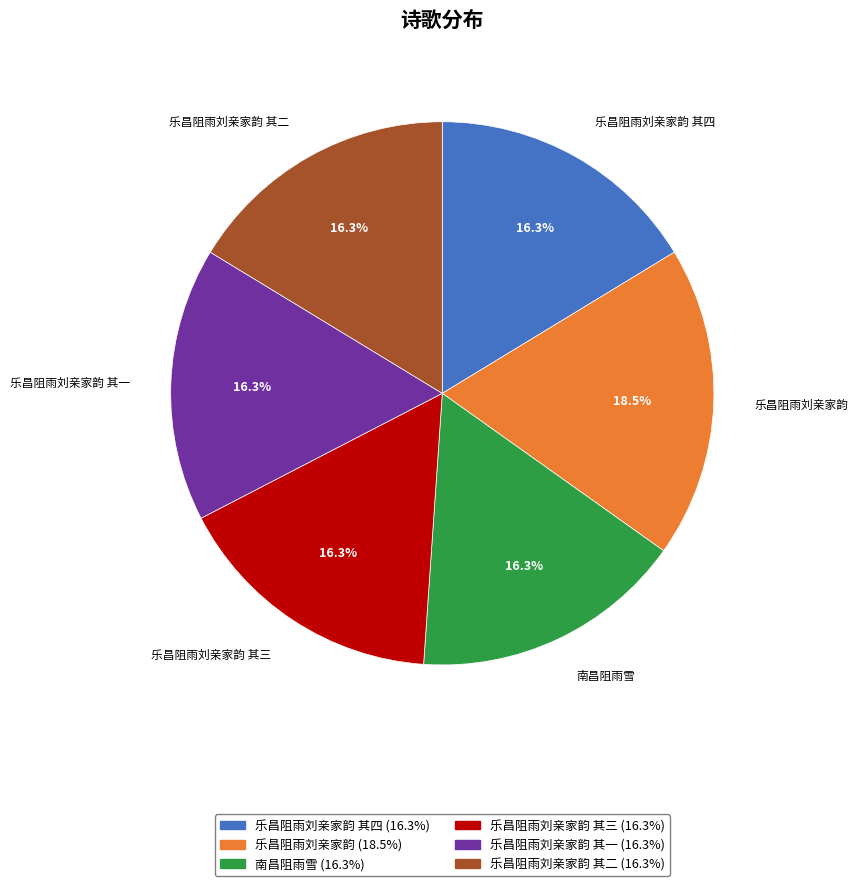

What is the largest slice in the pie chart?

乐昌阻雨刘亲家韵